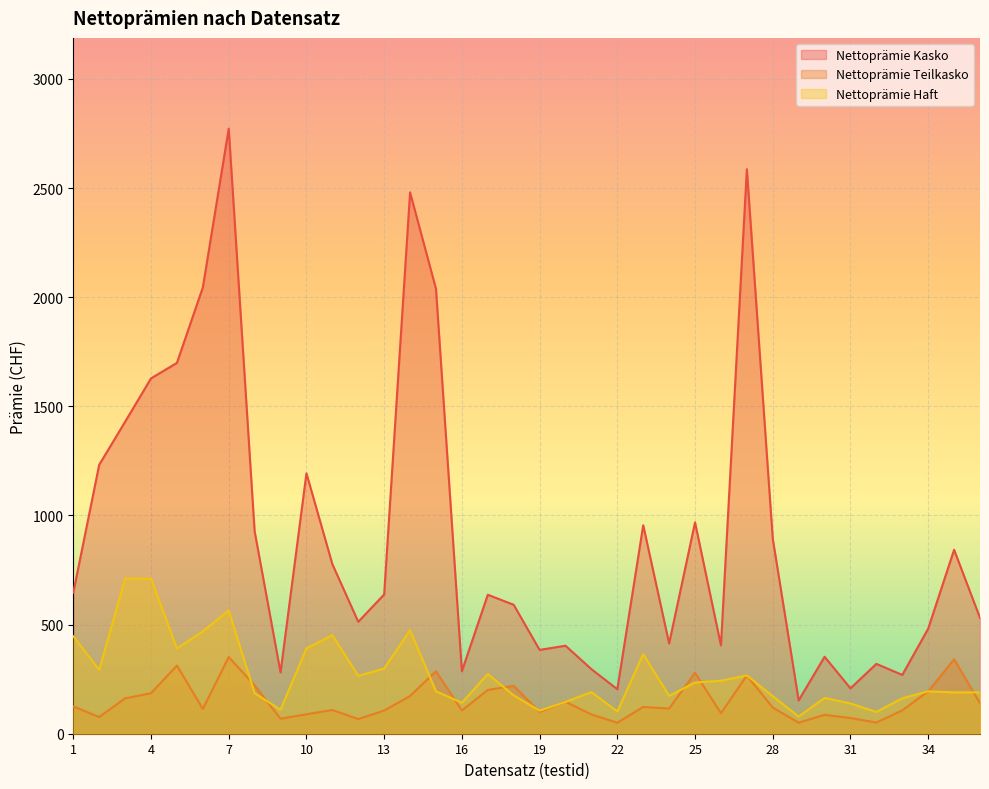

How many distinct data groups are displayed?

3